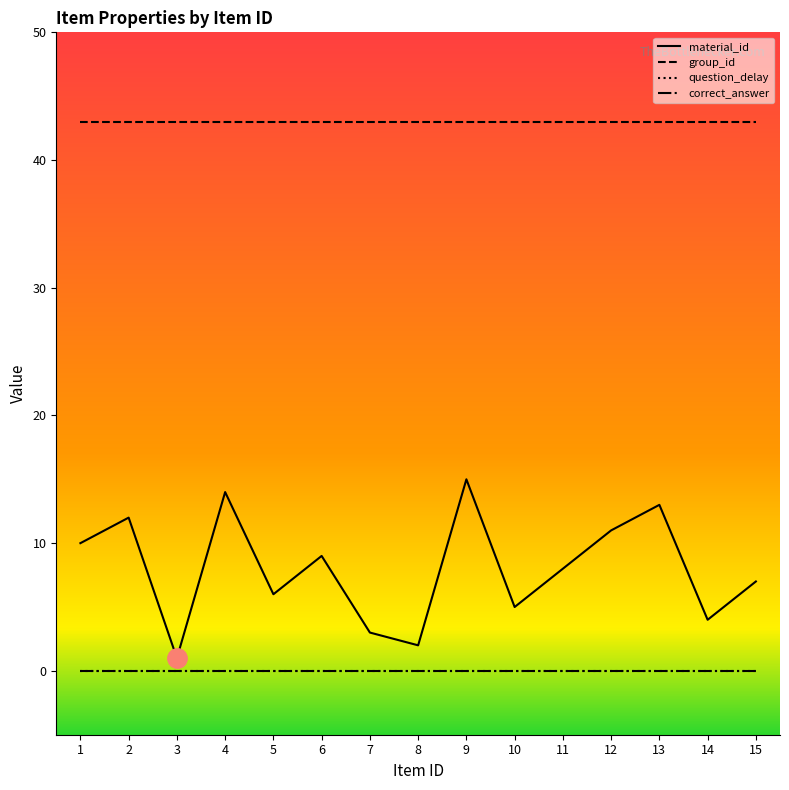

Does the chart have visible grid lines?

No